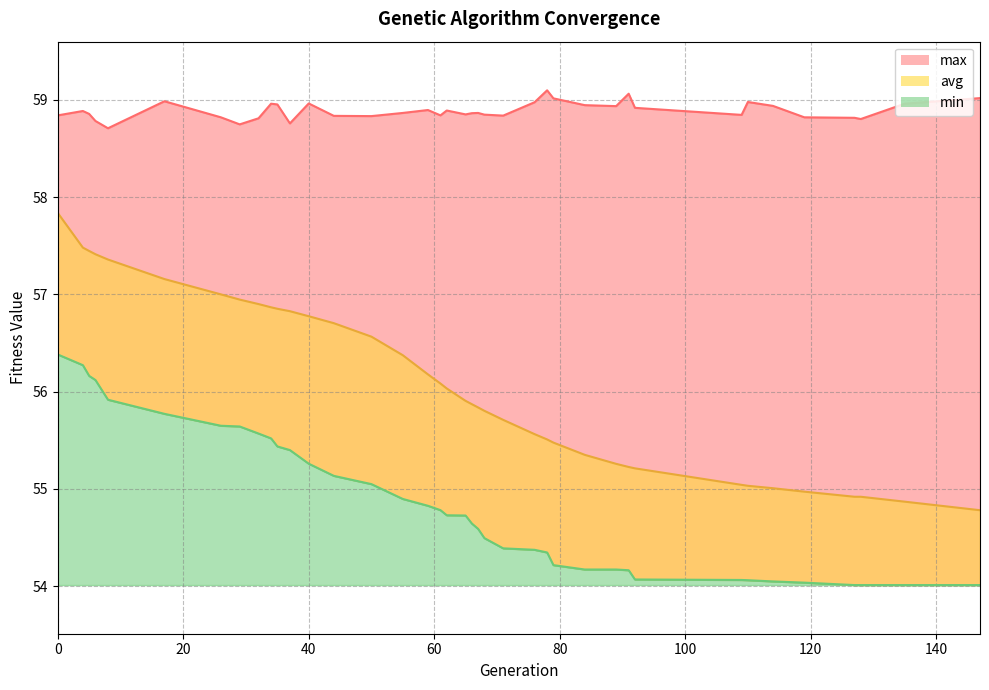

Reading left to right, transcribe all the data shown in this chart.

min: 56.4	56.3	56.2	56.1	55.9	55.8	55.6	55.6	55.6	55.5	55.4	55.4	55.3	55.1	55.0	54.9	54.8	54.8	54.7	54.7	54.6	54.6	54.5	54.4	54.4	54.3	54.2	54.2	54.2	54.2	54.1	54.1	54.1	54.0	54.0	54.0	54.0	54.0	54.0	54.0
max: 58.8	58.9	58.9	58.8	58.7	59.0	58.8	58.7	58.8	59.0	59.0	58.8	59.0	58.8	58.8	58.9	58.9	58.8	58.9	58.8	58.9	58.9	58.8	58.8	59.0	59.1	59.0	58.9	58.9	59.1	58.9	58.8	59.0	58.9	58.8	58.8	58.8	59.0	59.0	59.0
avg: 57.8	57.5	57.4	57.4	57.4	57.2	57.0	56.9	56.9	56.9	56.9	56.8	56.8	56.7	56.6	56.4	56.2	56.1	56.0	55.9	55.9	55.8	55.8	55.7	55.6	55.5	55.5	55.4	55.3	55.2	55.2	55.0	55.0	55.0	55.0	54.9	54.9	54.9	54.8	54.8